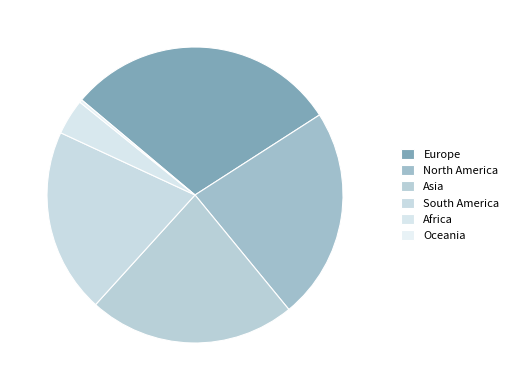

The Europe slice represents 22% of the pie. True or false?

False